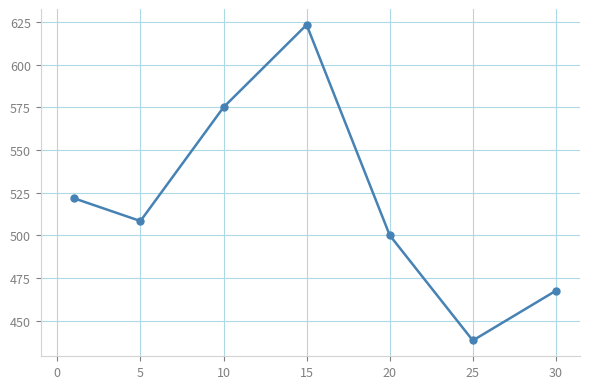

How many interior local peaks (higher than both neighbors) does the data have?

1